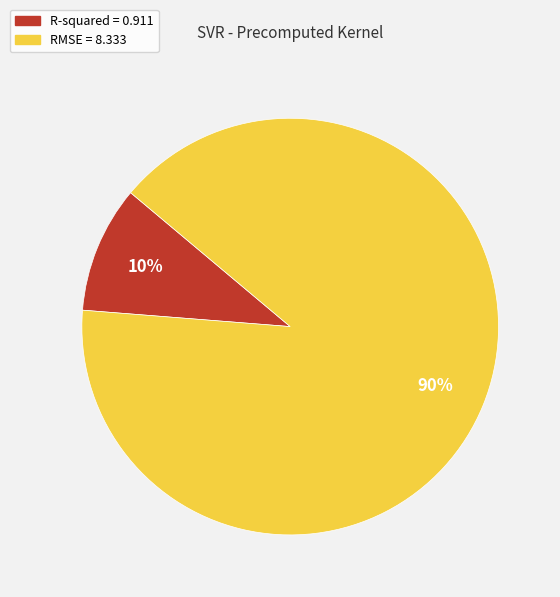

Is the sum of R-squared and RMSE greater than half?

Yes